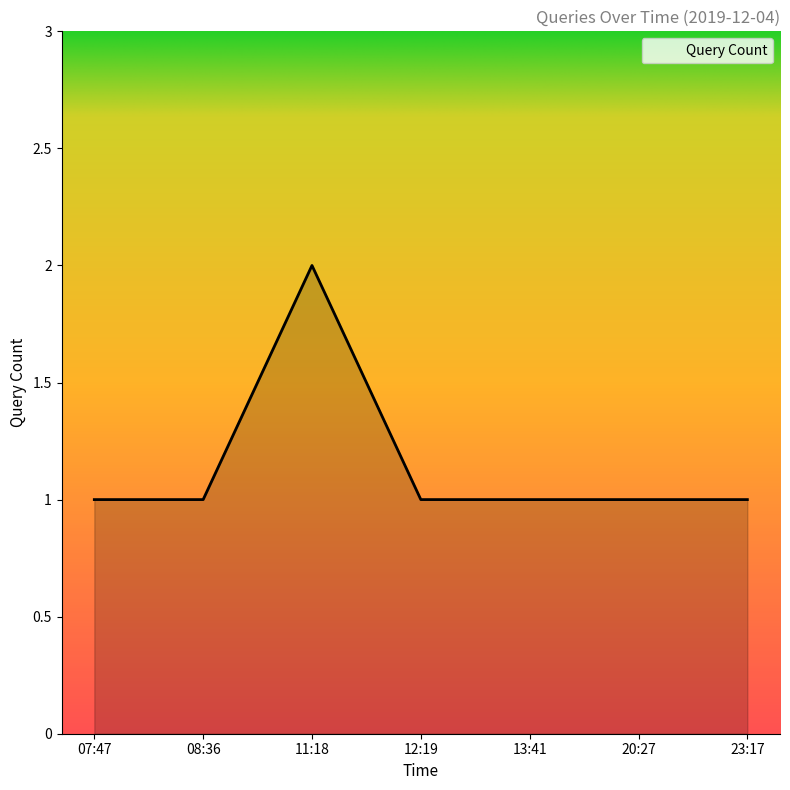

Reading left to right, list all the values displayed in this chart.

07:47=1	08:36=1	11:18=2	12:19=1	13:41=1	20:27=1	23:17=1